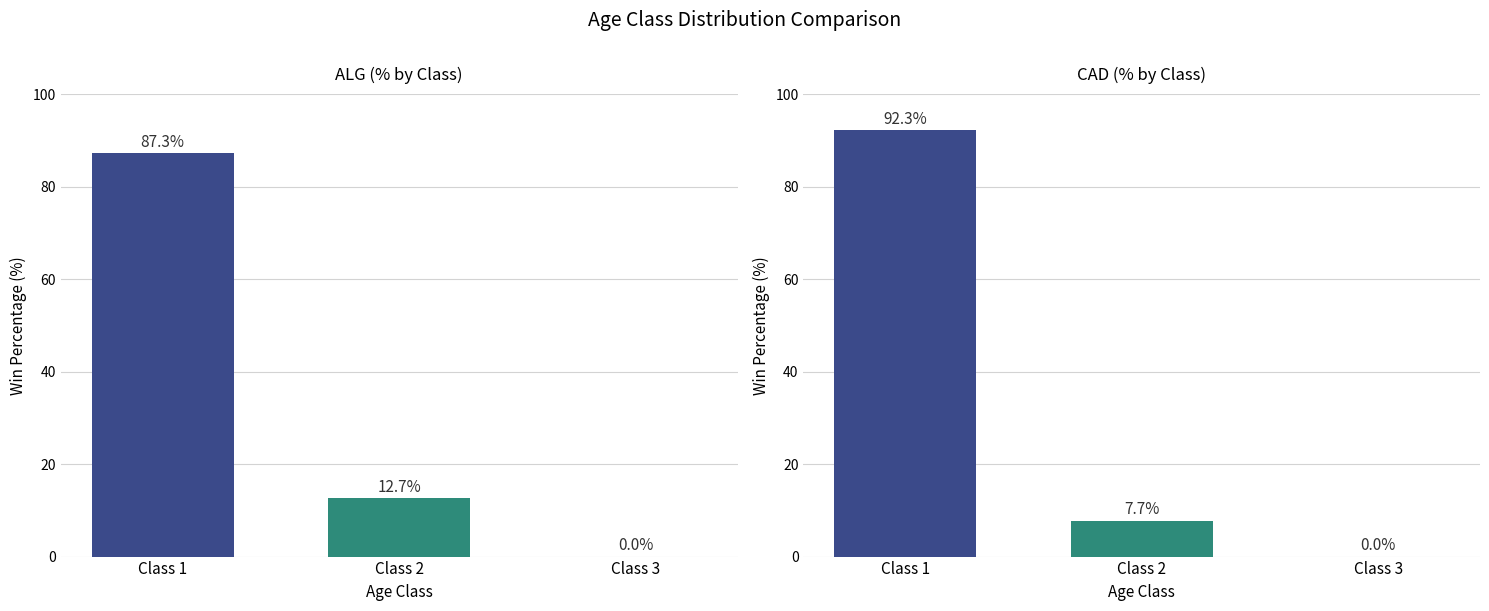

Count the number of categories in the chart.

3